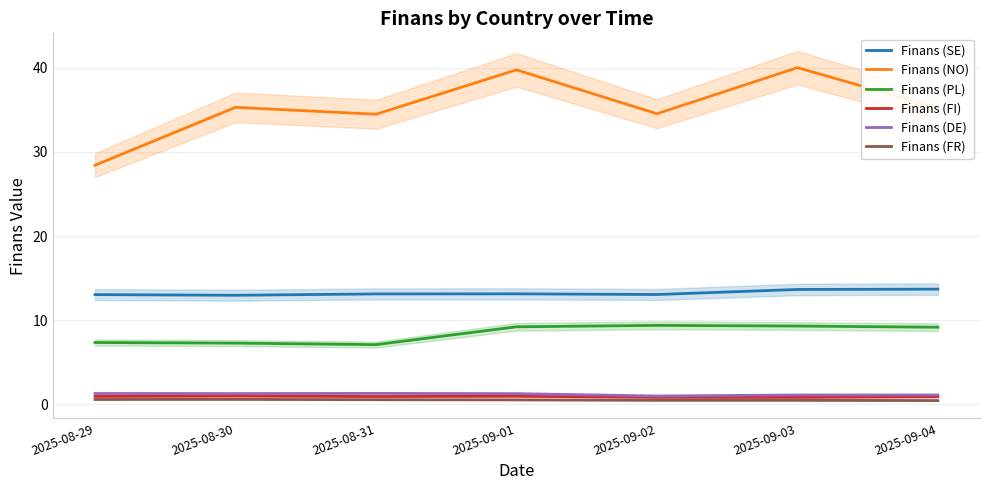

Does the chart display data point markers on the line(s)?

No